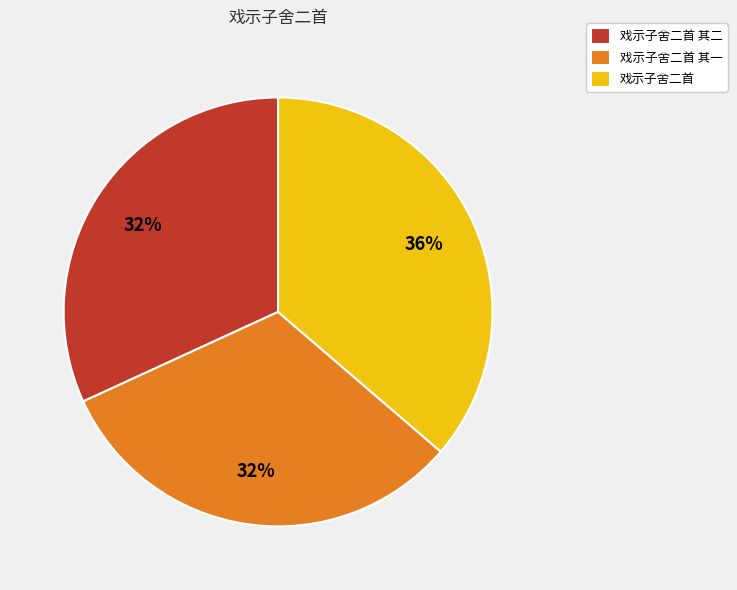

Does any single category account for the majority?

No